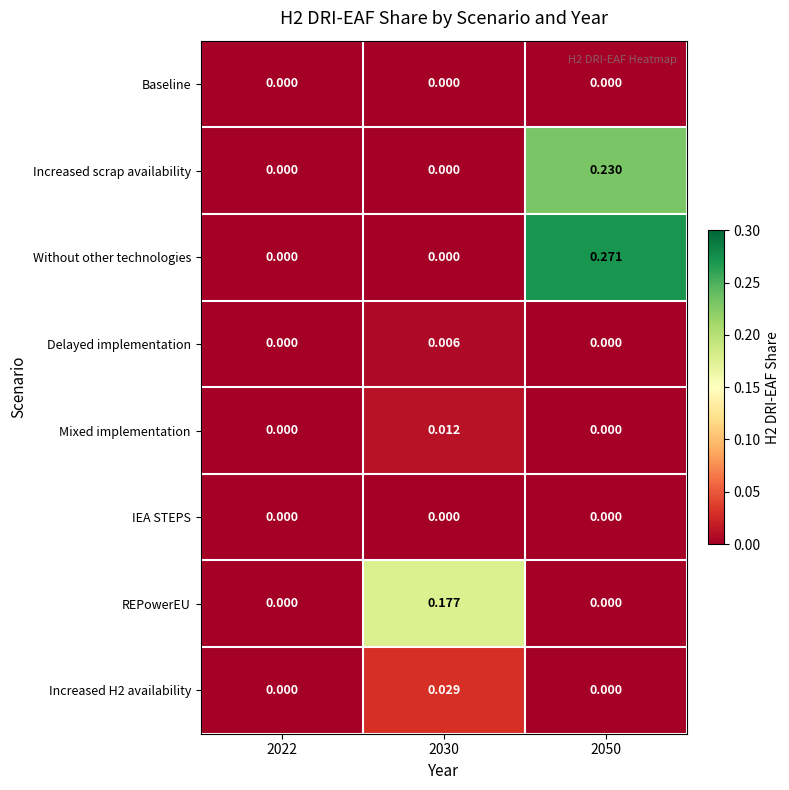

Which series has the largest total across all categories?

Without other technologies